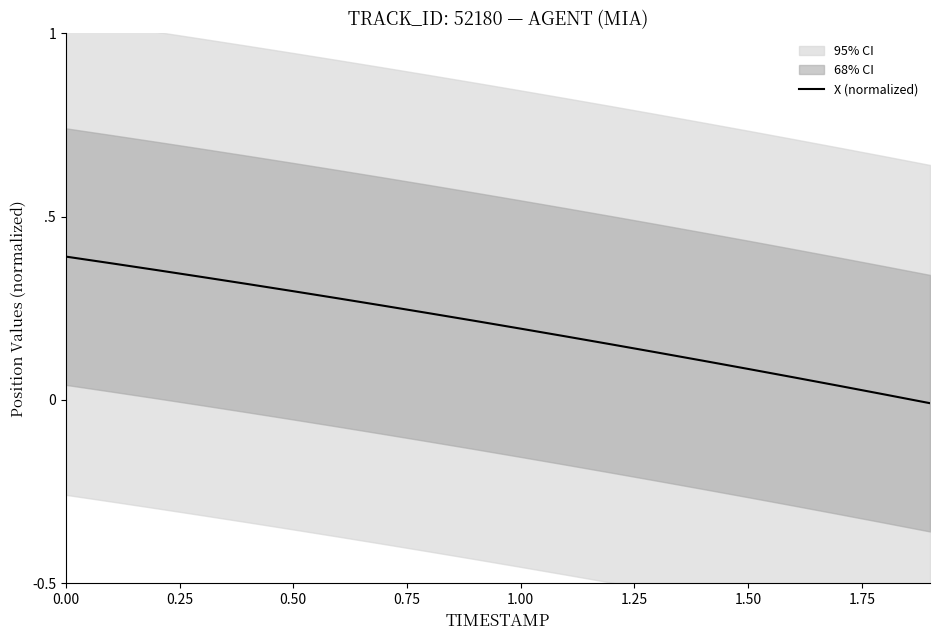

What is the change in value from 1.75 to 15?

-0.2